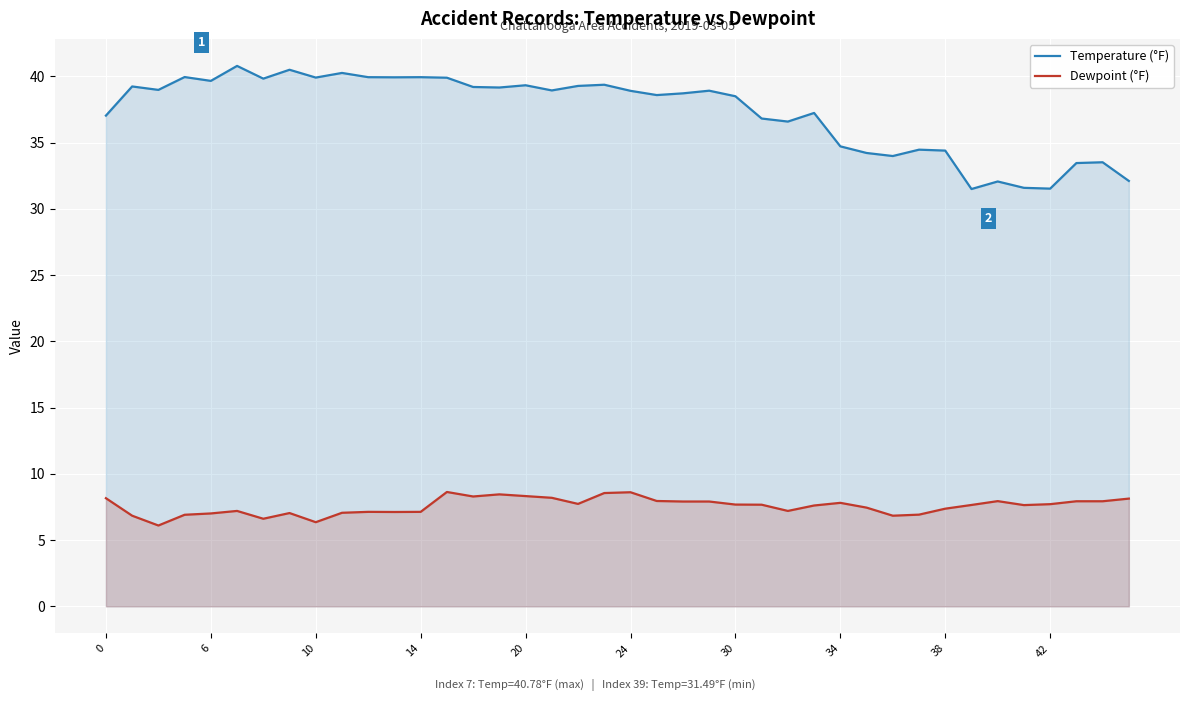

What is the greatest value displayed?

40.8